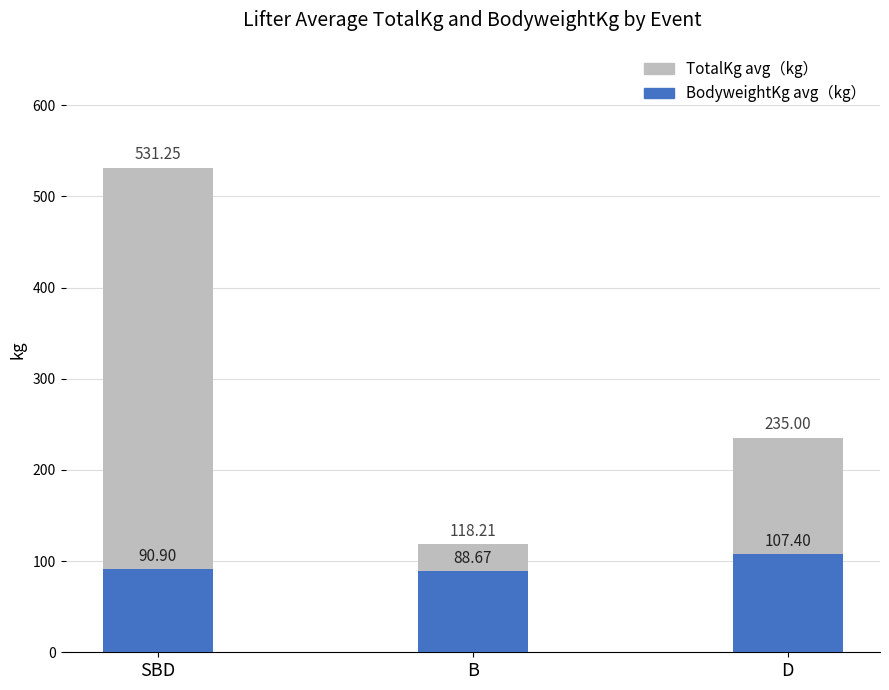

List the series in order of their overall mean, lowest first.

BodyweightKg (平均), TotalKg (平均)